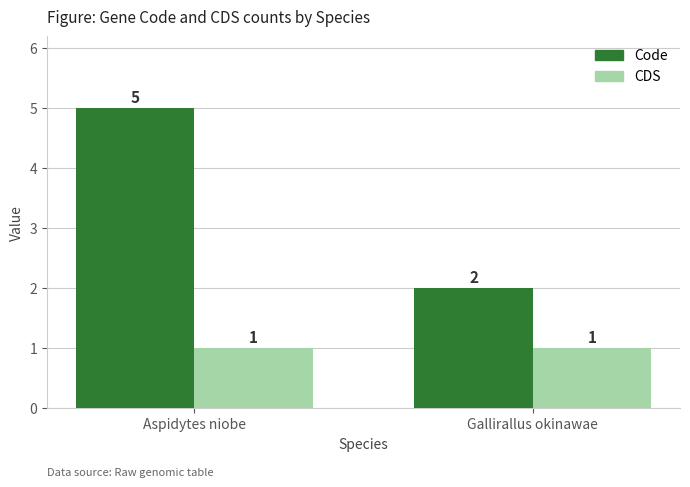

Read the CDS value at Aspidytes niobe.

1